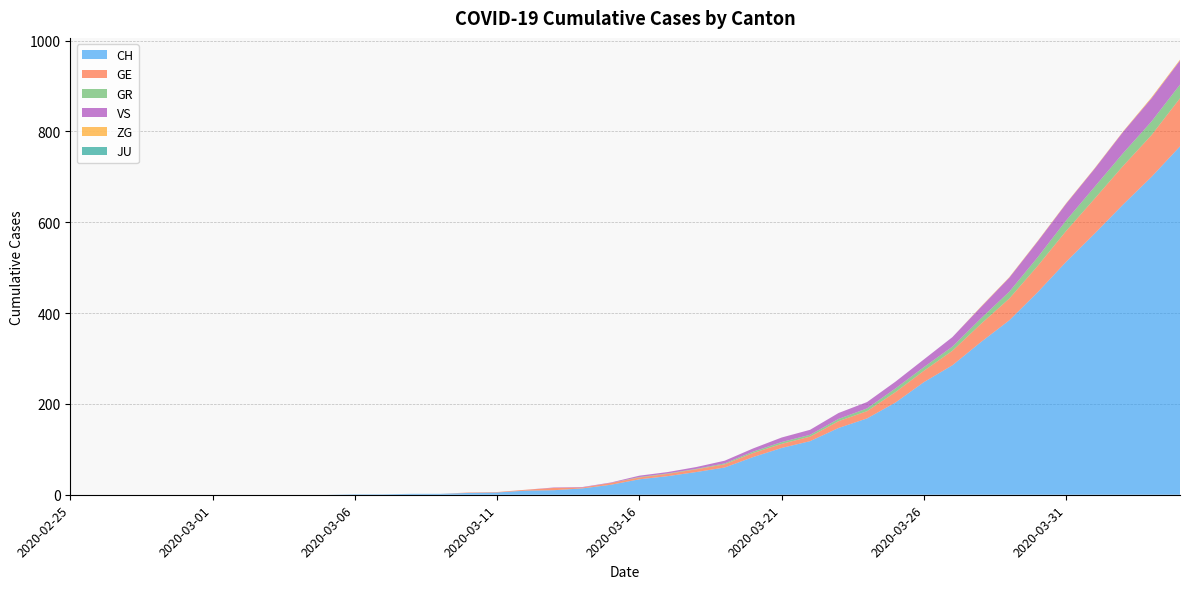

Reading right to left, transcribe all the data shown in this chart.

CH: 2020-04-04=767	2020-04-03=700	2020-04-02=639	2020-04-01=575	2020-03-31=513	2020-03-30=446	2020-03-29=384	2020-03-28=336	2020-03-27=285	2020-03-26=248	2020-03-25=203	2020-03-24=168	2020-03-23=147	2020-03-22=118	2020-03-21=103	2020-03-20=83	2020-03-19=60	2020-03-18=50	2020-03-17=41	2020-03-16=34	2020-03-15=22	2020-03-14=14	2020-03-13=10	2020-03-12=9	2020-03-11=5	2020-03-10=4	2020-03-09=2	2020-03-08=2	2020-03-07=1	2020-03-06=1	2020-03-05=0	2020-03-04=0	2020-03-03=0	2020-03-02=0	2020-03-01=0	2020-02-29=0	2020-02-28=0	2020-02-27=0	2020-02-26=0	2020-02-25=0
GE: 2020-04-04=106	2020-04-03=92	2020-04-02=85	2020-04-01=77	2020-03-31=68	2020-03-30=58	2020-03-29=48	2020-03-28=40	2020-03-27=32	2020-03-26=25	2020-03-25=23	2020-03-24=16	2020-03-23=15	2020-03-22=10	2020-03-21=9	2020-03-20=9	2020-03-19=7	2020-03-18=6	2020-03-17=5	2020-03-16=4	2020-03-15=4	2020-03-14=2	2020-03-13=5	2020-03-12=2	2020-03-11=1	2020-03-10=1	2020-03-09=0	2020-03-08=0	2020-03-07=0	2020-03-06=0	2020-03-05=0	2020-03-04=0	2020-03-03=0	2020-03-02=0	2020-03-01=0	2020-02-29=0	2020-02-28=0	2020-02-27=0	2020-02-26=0	2020-02-25=0
GR: 2020-04-04=30	2020-04-03=30	2020-04-02=28	2020-04-01=26	2020-03-31=23	2020-03-30=19	2020-03-29=15	2020-03-28=12	2020-03-27=9	2020-03-26=8	2020-03-25=8	2020-03-24=6	2020-03-23=5	2020-03-22=4	2020-03-21=4	2020-03-20=3	2020-03-19=2	2020-03-18=1	2020-03-17=1	2020-03-16=1	2020-03-15=0	2020-03-14=0	2020-03-13=0	2020-03-12=0	2020-03-11=0	2020-03-10=0	2020-03-09=0	2020-03-08=0	2020-03-07=0	2020-03-06=0	2020-03-05=0	2020-03-04=0	2020-03-03=0	2020-03-02=0	2020-03-01=0	2020-02-29=0	2020-02-28=0	2020-02-27=0	2020-02-26=0	2020-02-25=0
VS: 2020-04-04=53	2020-04-03=51	2020-04-02=47	2020-04-01=40	2020-03-31=37	2020-03-30=35	2020-03-29=31	2020-03-28=25	2020-03-27=21	2020-03-26=17	2020-03-25=15	2020-03-24=14	2020-03-23=13	2020-03-22=11	2020-03-21=10	2020-03-20=7	2020-03-19=6	2020-03-18=4	2020-03-17=3	2020-03-16=3	2020-03-15=1	2020-03-14=1	2020-03-13=1	2020-03-12=0	2020-03-11=0	2020-03-10=0	2020-03-09=0	2020-03-08=0	2020-03-07=0	2020-03-06=0	2020-03-05=0	2020-03-04=0	2020-03-03=0	2020-03-02=0	2020-03-01=0	2020-02-29=0	2020-02-28=0	2020-02-27=0	2020-02-26=0	2020-02-25=0
ZG: 2020-04-04=2	2020-04-03=2	2020-04-02=1	2020-04-01=1	2020-03-31=1	2020-03-30=1	2020-03-29=1	2020-03-28=1	2020-03-27=0	2020-03-26=0	2020-03-25=0	2020-03-24=0	2020-03-23=0	2020-03-22=0	2020-03-21=0	2020-03-20=0	2020-03-19=0	2020-03-18=0	2020-03-17=0	2020-03-16=0	2020-03-15=0	2020-03-14=0	2020-03-13=0	2020-03-12=0	2020-03-11=0	2020-03-10=0	2020-03-09=0	2020-03-08=0	2020-03-07=0	2020-03-06=0	2020-03-05=0	2020-03-04=0	2020-03-03=0	2020-03-02=0	2020-03-01=0	2020-02-29=0	2020-02-28=0	2020-02-27=0	2020-02-26=0	2020-02-25=0
JU: 2020-04-04=0	2020-04-03=0	2020-04-02=0	2020-04-01=0	2020-03-31=0	2020-03-30=0	2020-03-29=0	2020-03-28=0	2020-03-27=0	2020-03-26=0	2020-03-25=0	2020-03-24=0	2020-03-23=0	2020-03-22=0	2020-03-21=0	2020-03-20=0	2020-03-19=0	2020-03-18=0	2020-03-17=0	2020-03-16=0	2020-03-15=0	2020-03-14=0	2020-03-13=0	2020-03-12=0	2020-03-11=0	2020-03-10=0	2020-03-09=0	2020-03-08=0	2020-03-07=0	2020-03-06=0	2020-03-05=0	2020-03-04=0	2020-03-03=0	2020-03-02=0	2020-03-01=0	2020-02-29=0	2020-02-28=0	2020-02-27=0	2020-02-26=0	2020-02-25=0